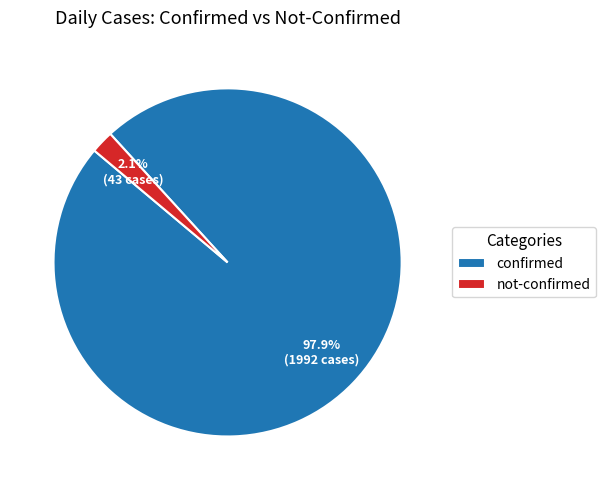

Count the number of slices in the pie.

2